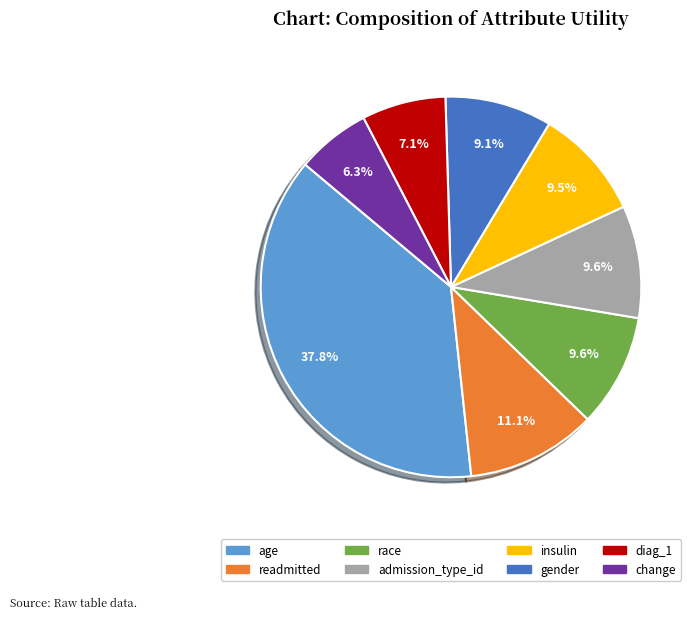

Is there any slice that represents more than half of the pie?

No